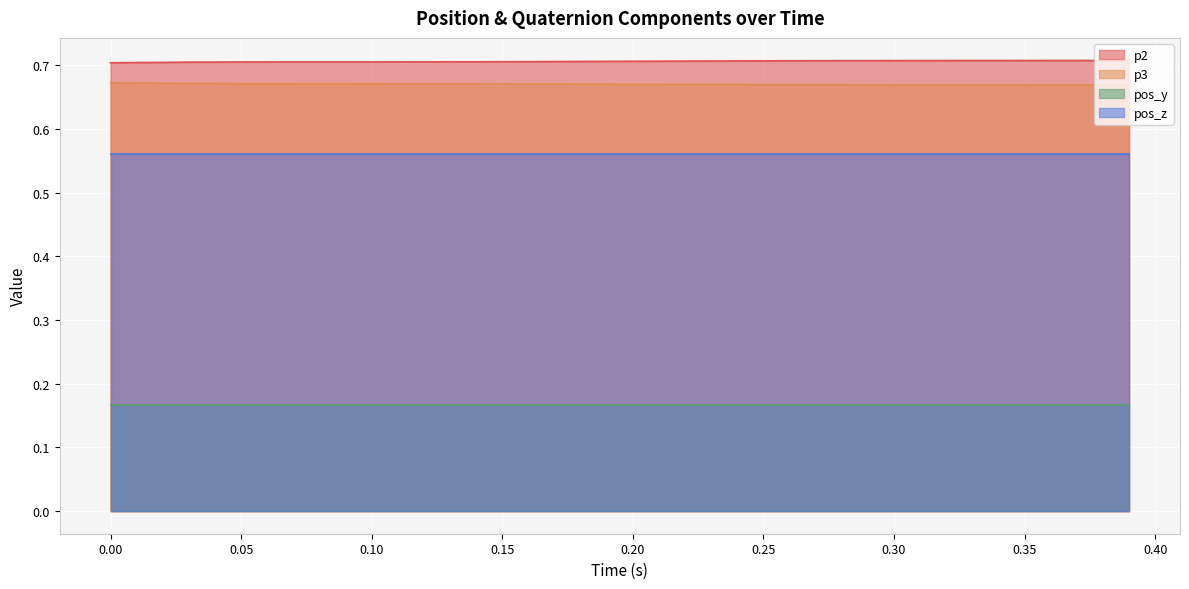

Which series has the largest total across all categories?

p2